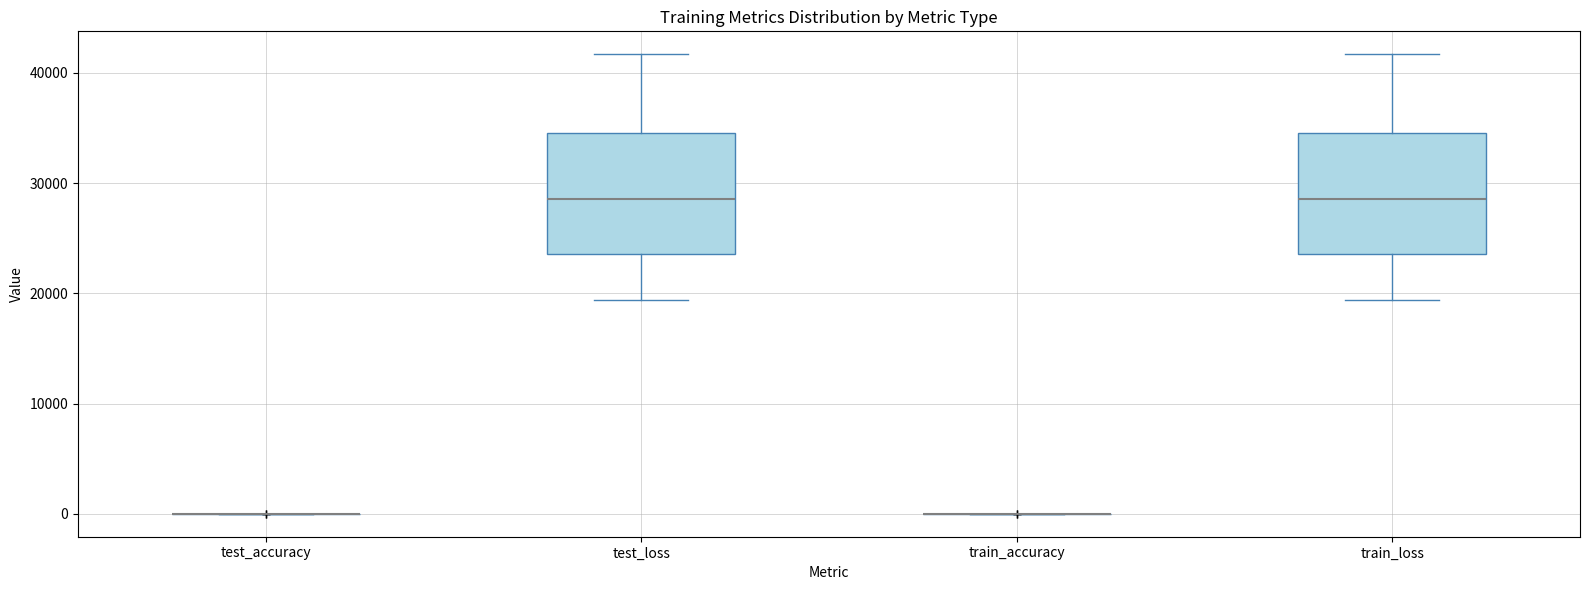

Where is the upper edge of the box for test_loss on the y-axis? The values are not printed on the chart, so give them approximately, as read against the axis.

35000